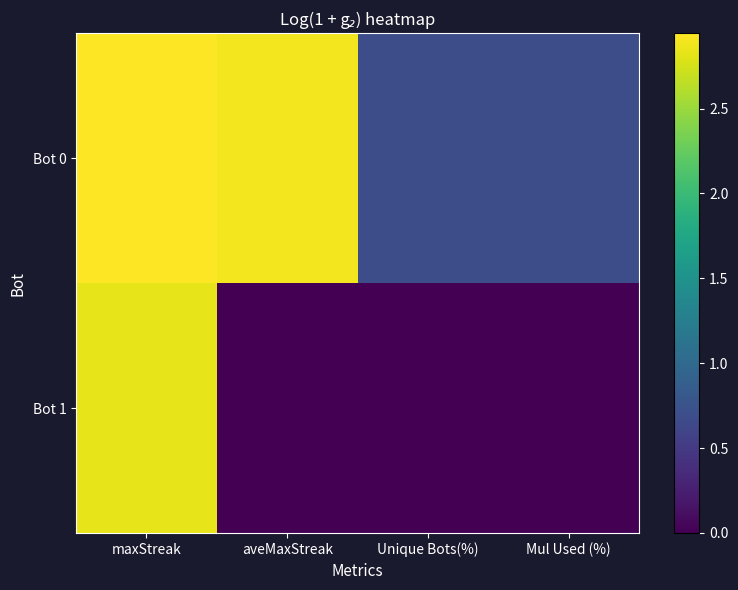

Which series has the widest spread of values?

Bot 1